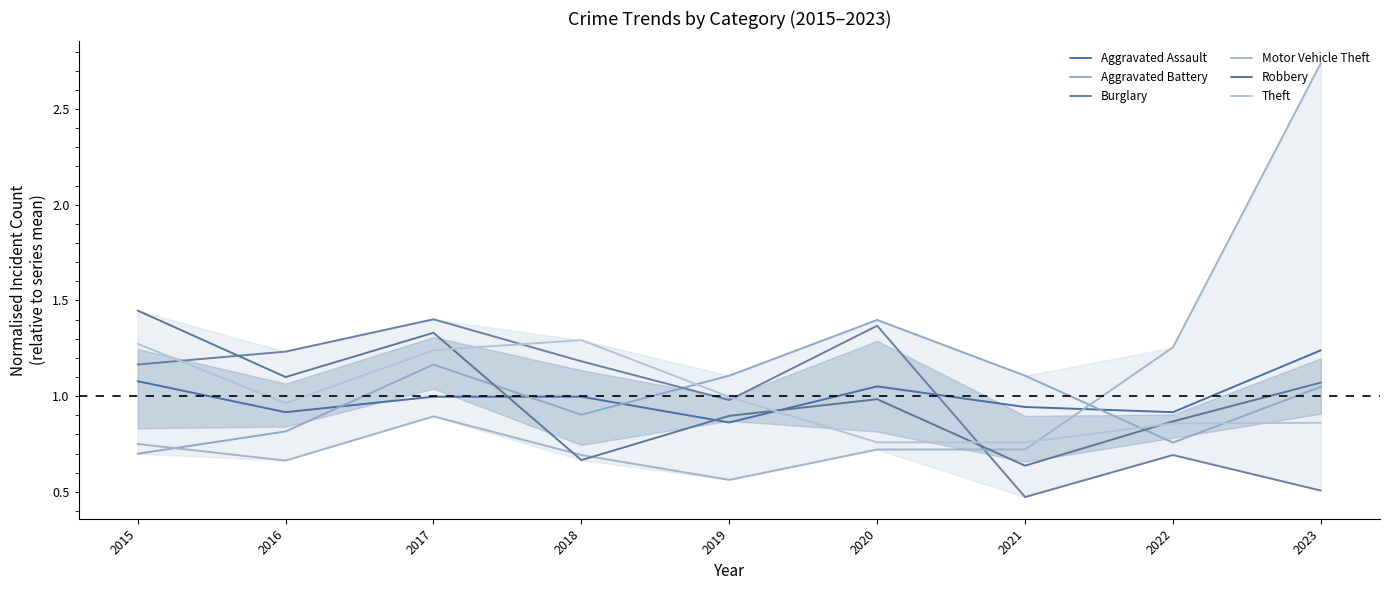

Is it true that Theft equals 0.8 at 2021?

True